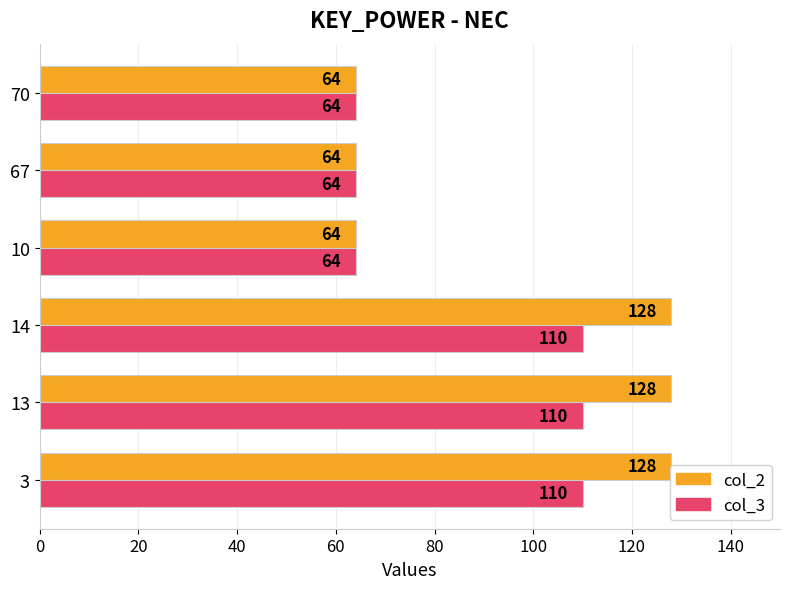

How many col_2 values are between 64 and 128?

6